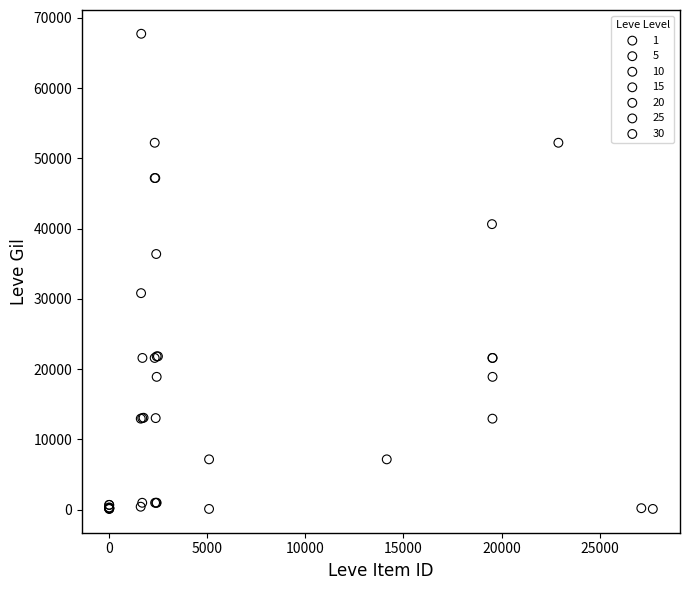

What are all the series names shown in the legend?

1, 5, 10, 15, 20, 25, 30